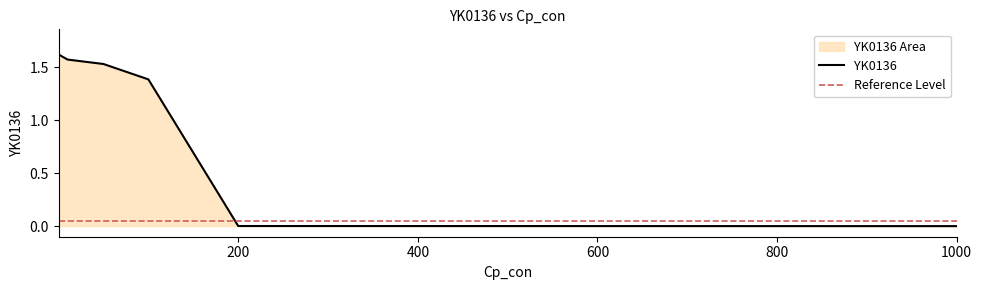

List the labels in order of value, largest first.

1.0, 0.1, 10.0, 50.0, 100.0, 200.0, 1000.0